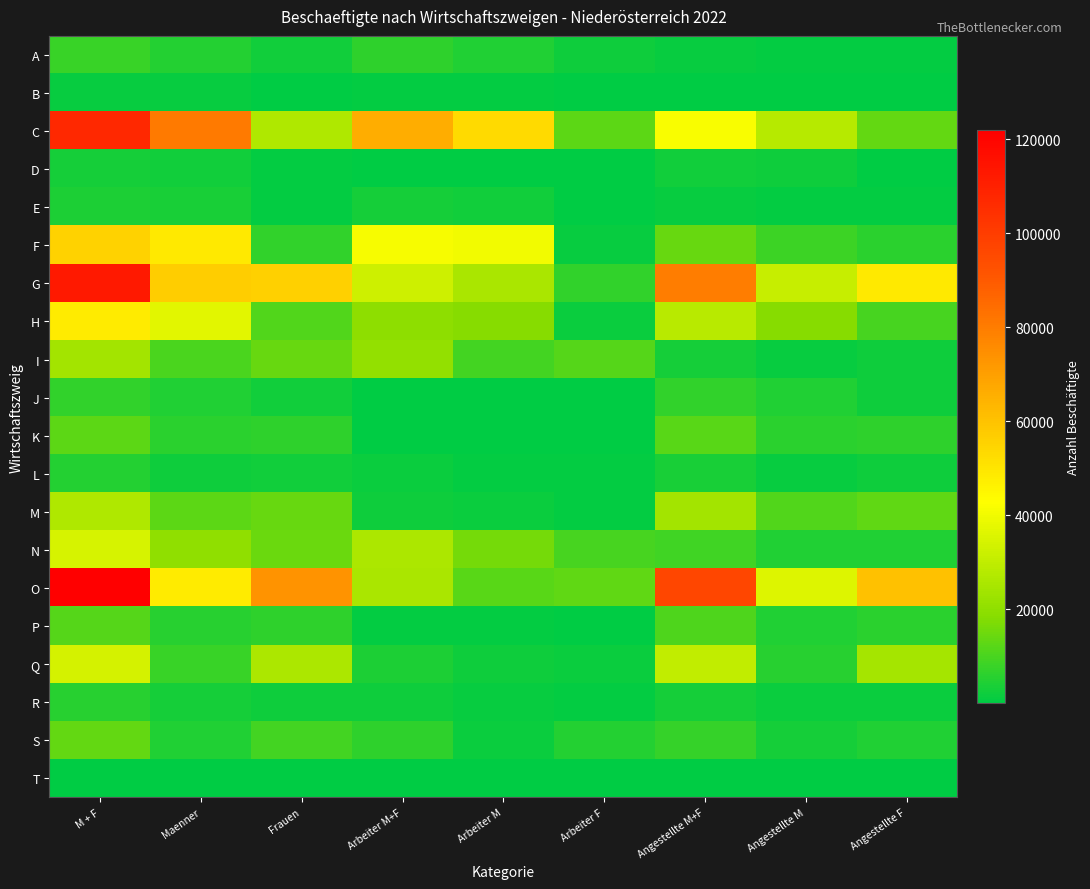

Which series has the widest spread of values?

O